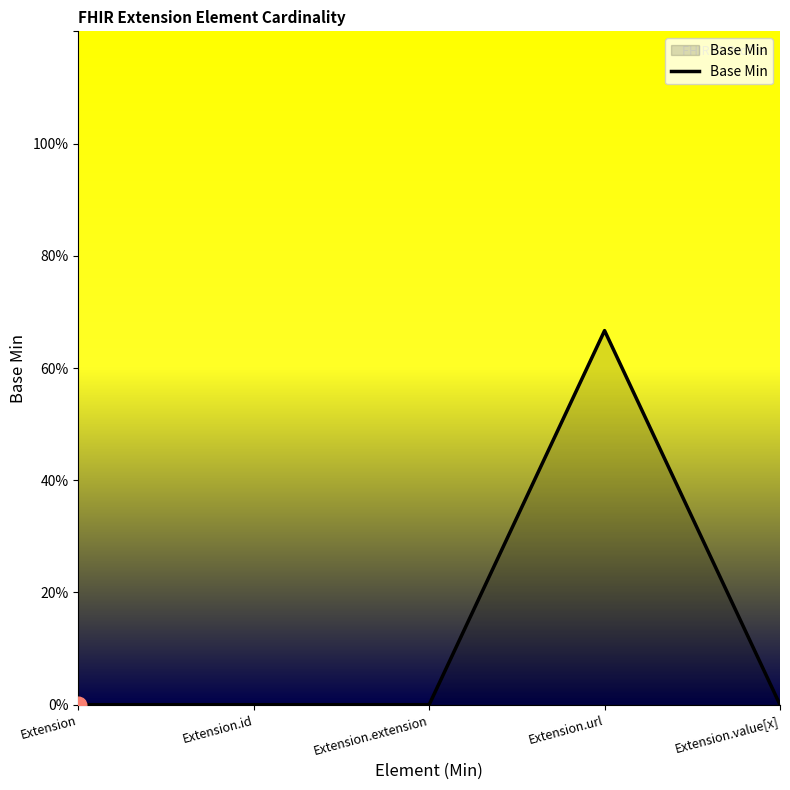

Is this an area chart (filled region under the line)?

Yes